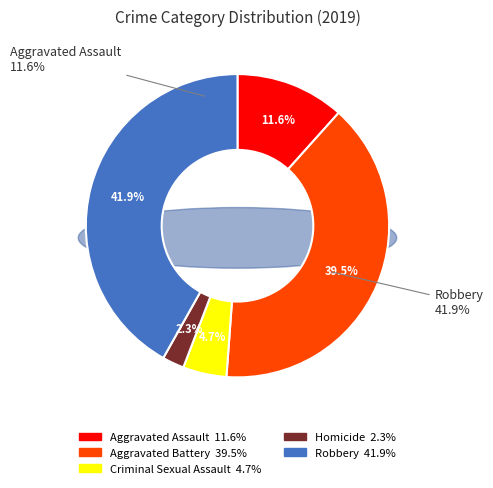

What is the smallest slice in the pie chart?

Homicide